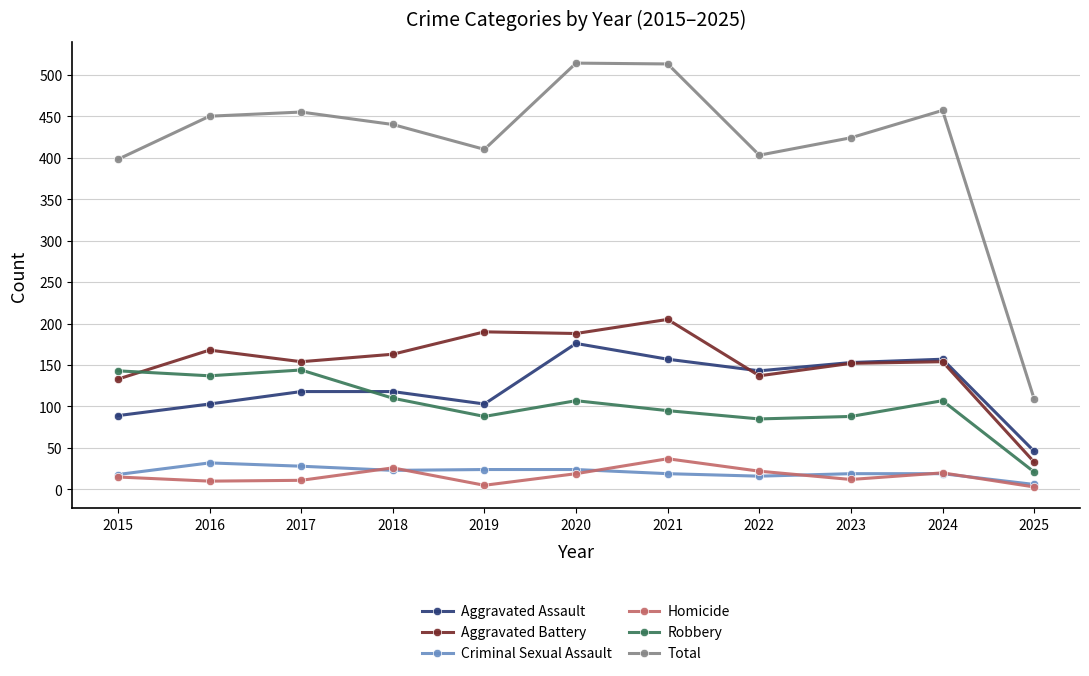

What is the total value across all series at 2020?

1028